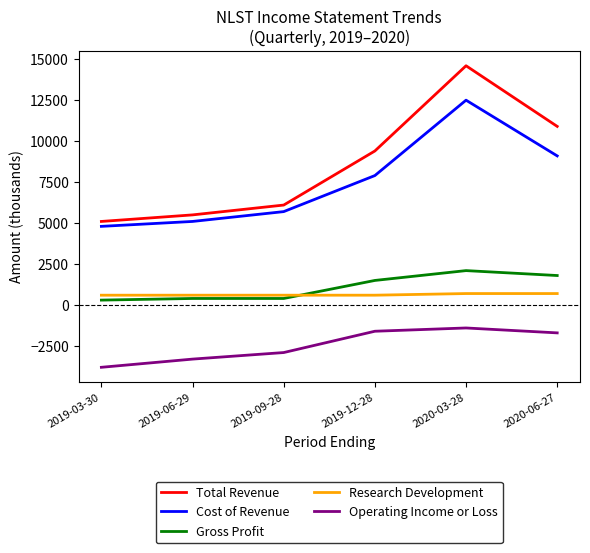

At 2019-09-28, list the series in order from smallest to largest.

Operating Income or Loss, Gross Profit, Research Development, Cost of Revenue, Total Revenue